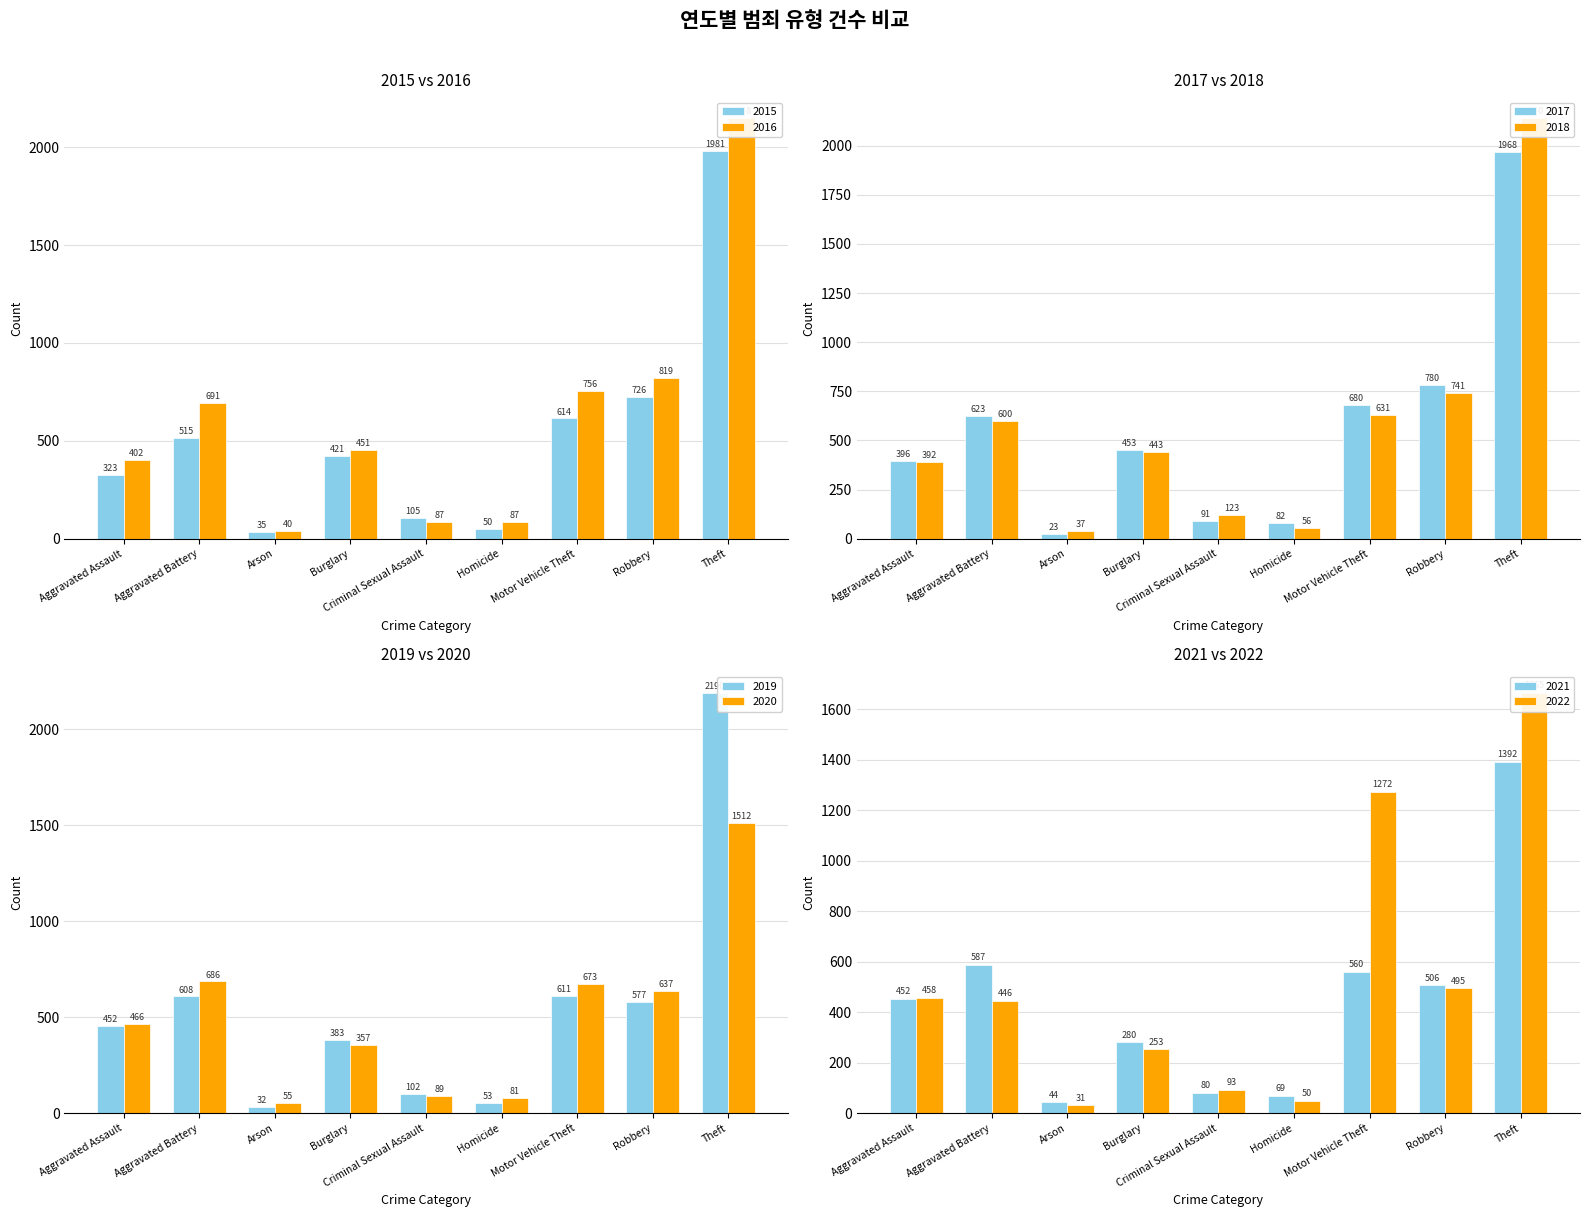

What is the average value of the 2015 series?

530